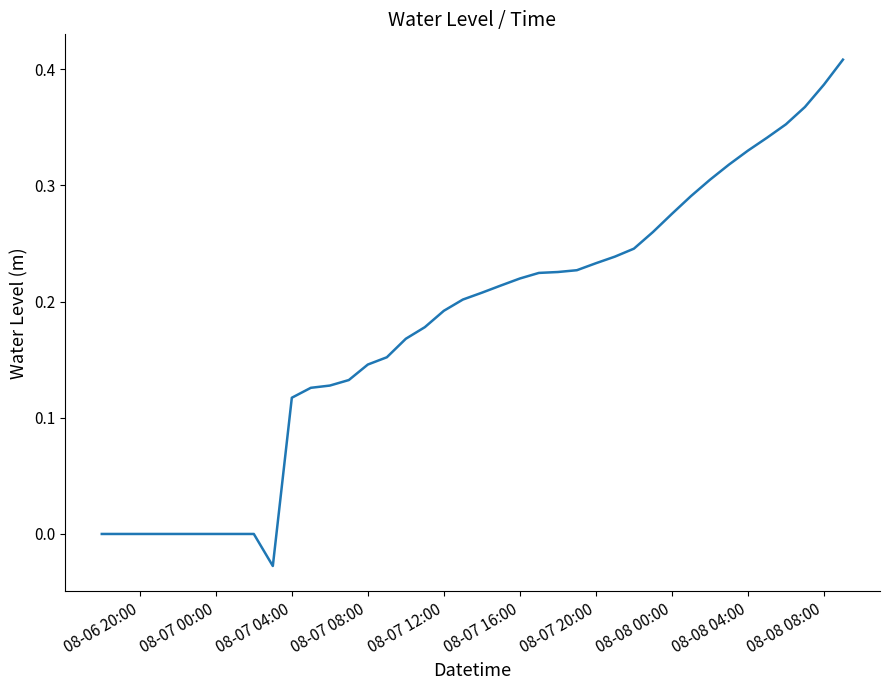

What is the difference between the maximum and second lowest values?

0.4